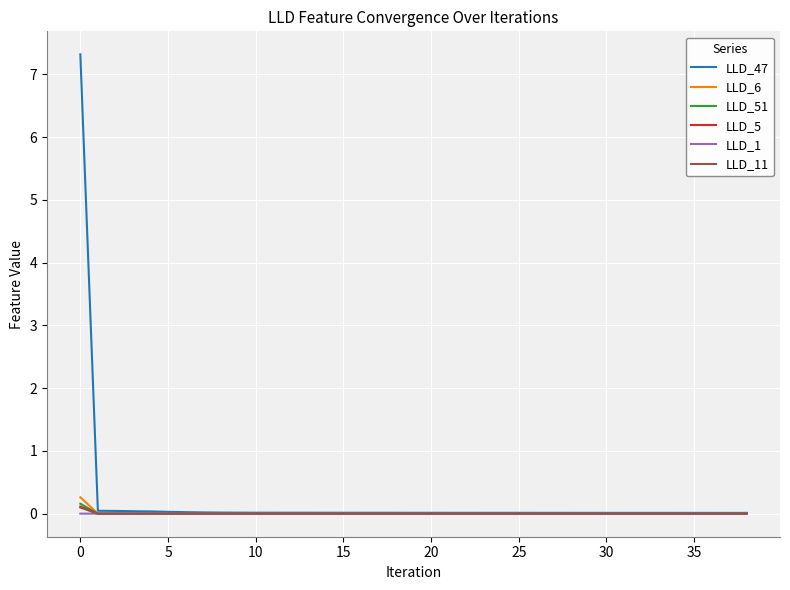

What is the maximum value shown in the chart?

7.3